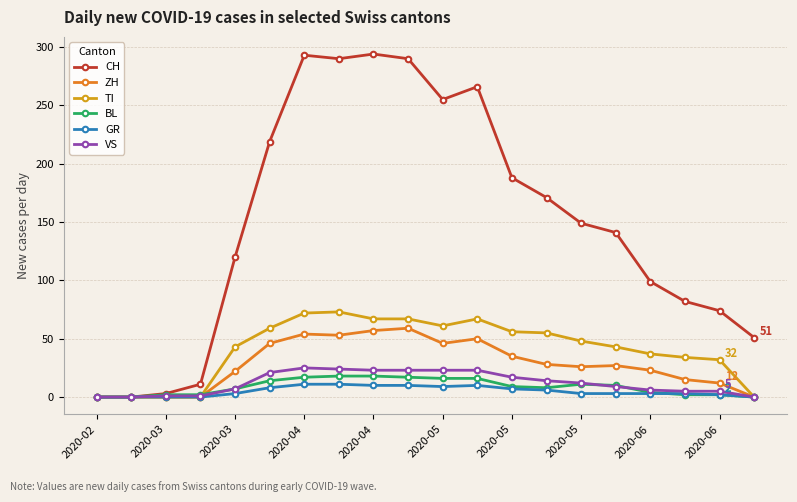

Rank the series by their maximum value, from highest to lowest.

CH, TI, ZH, VS, BL, GR